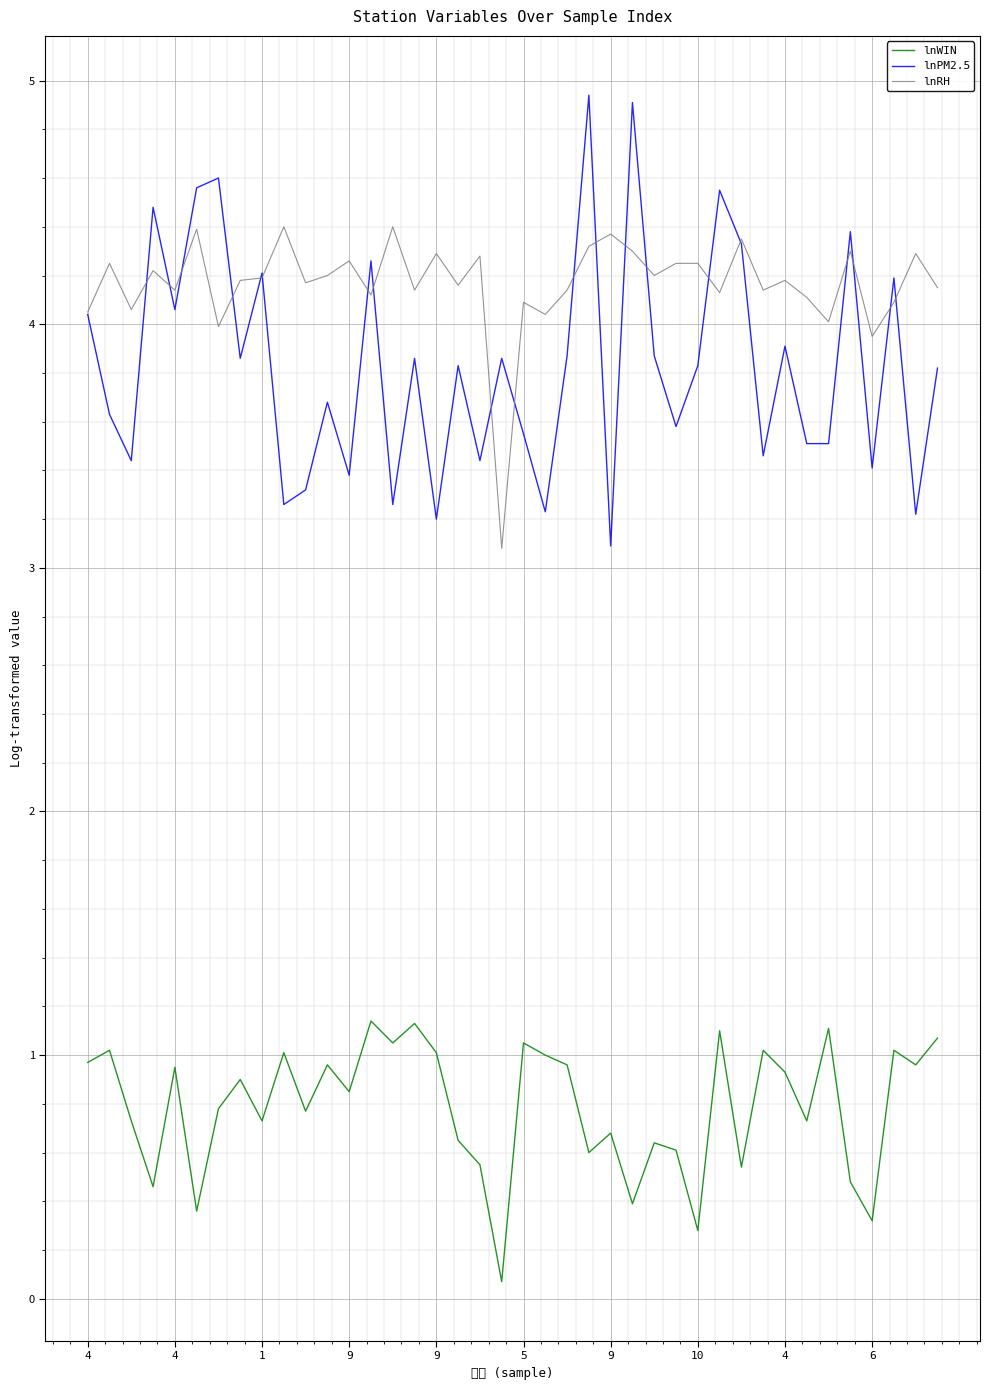

What is the difference between the maximum and minimum values in the lnPM2.5 series?

1.9